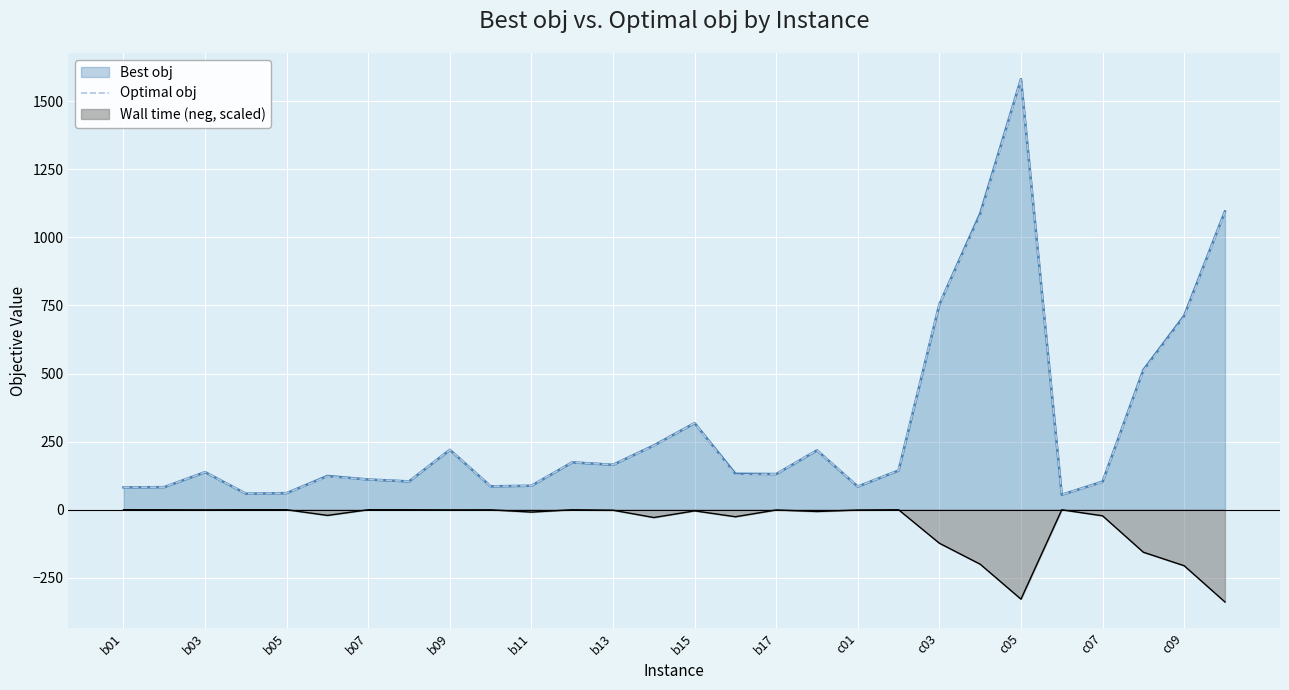

Which series has the largest range (max minus min)?

Best obj